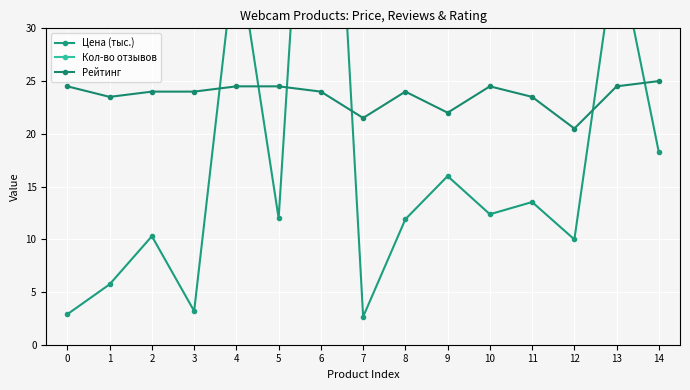

Between 11 and 8, which is larger?

11